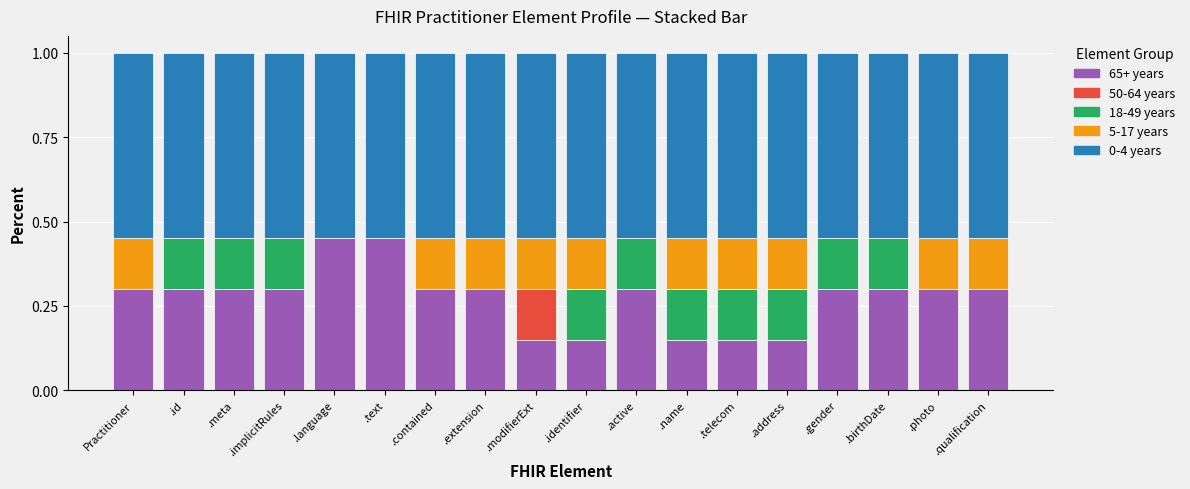

The 65+ years series shows 0.3 at .meta. True or false?

True